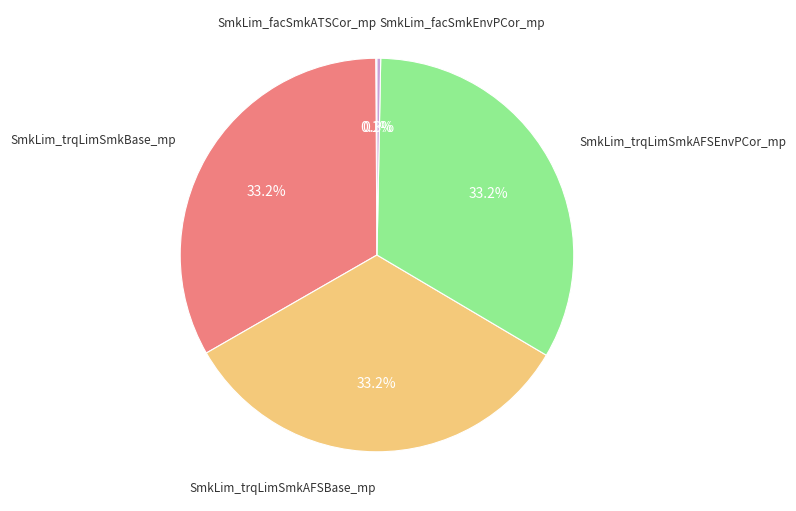

Does any single category account for the majority?

No